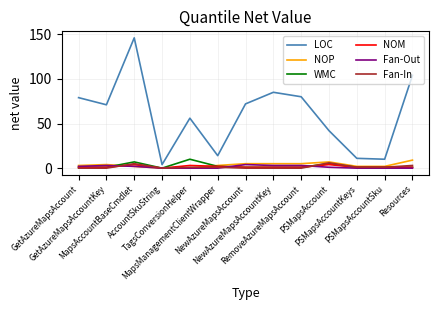

What is the highest value of the WMC series?

10